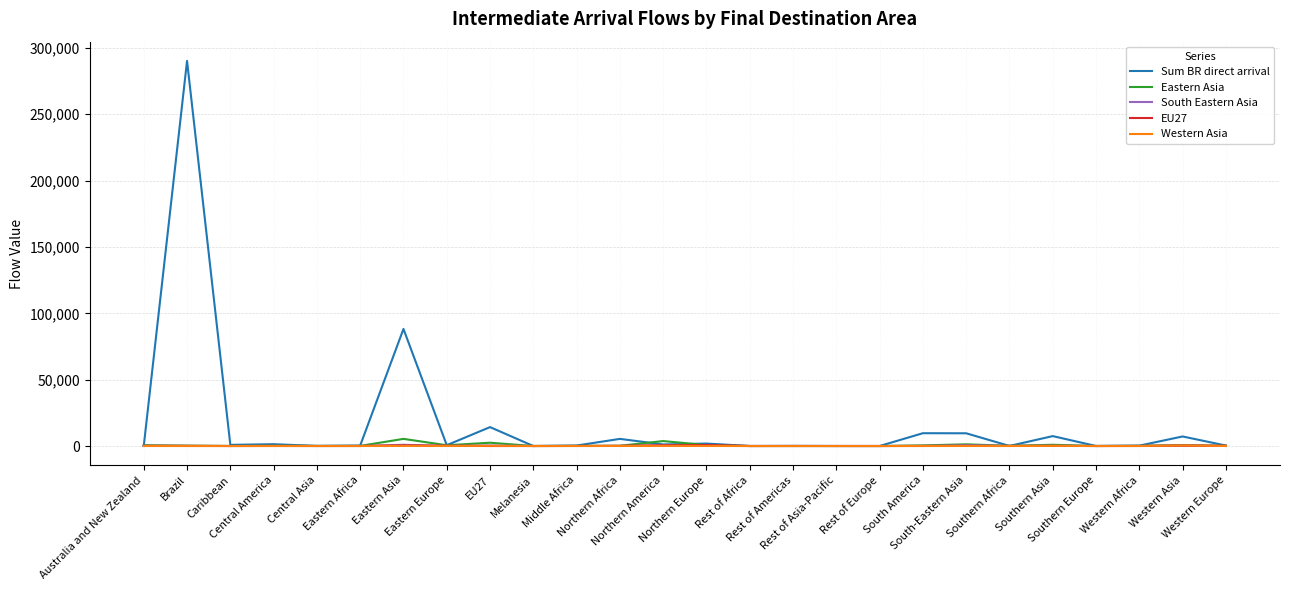

What is the difference between the highest and lowest values at Caribbean?

883.6